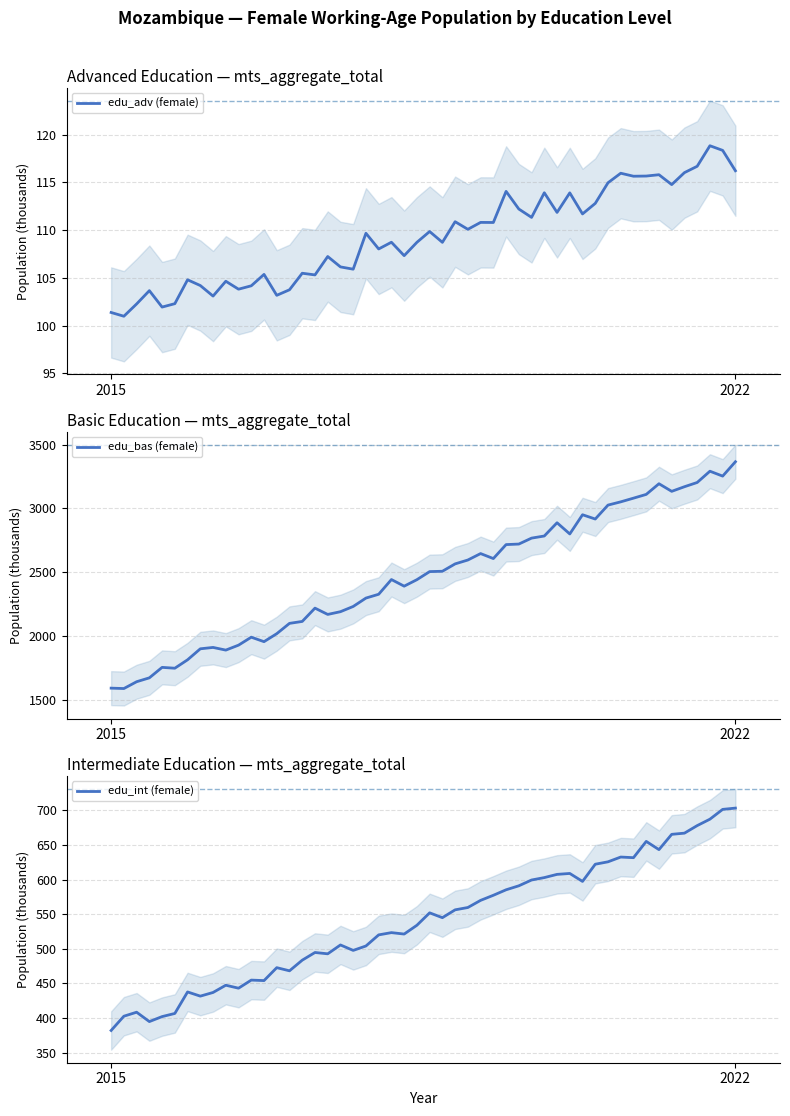

At 2022, list the series in order from smallest to largest.

edu_aggregate_adv, edu_aggregate_int, edu_aggregate_bas